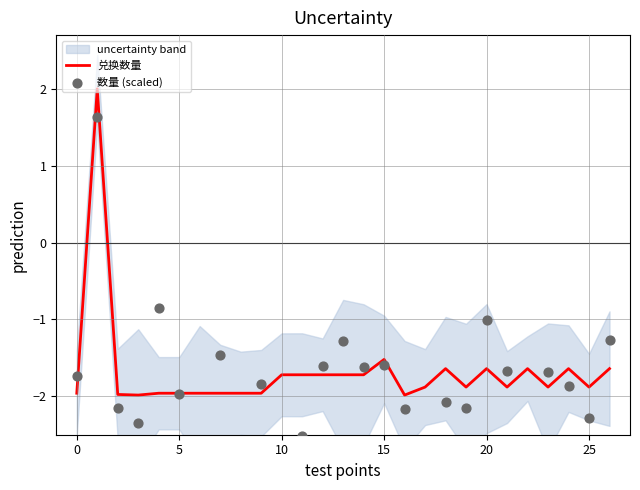

Which series has the largest total across all categories?

兑换数量